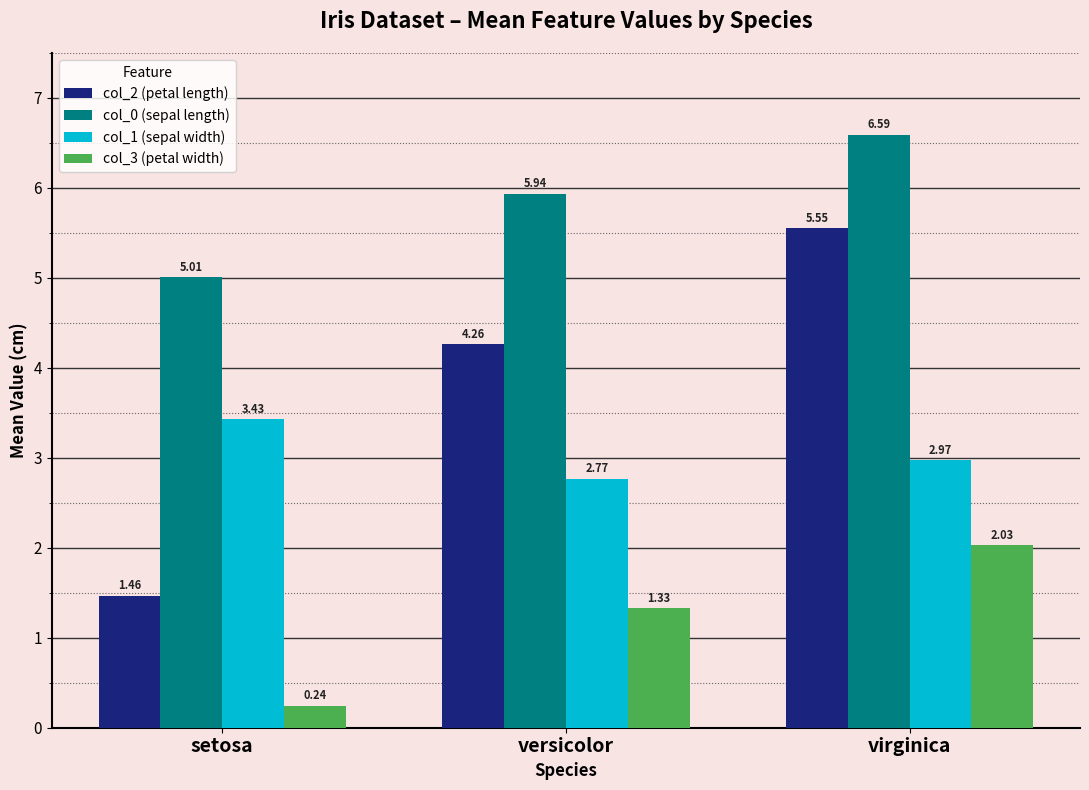

Which category has the lowest value in the col_3 (petal width) series?

setosa